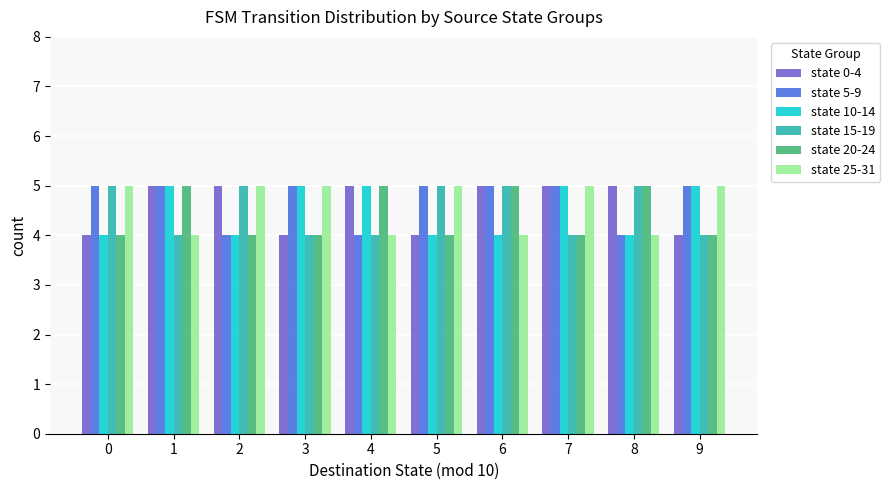

Are the bars horizontal?

No